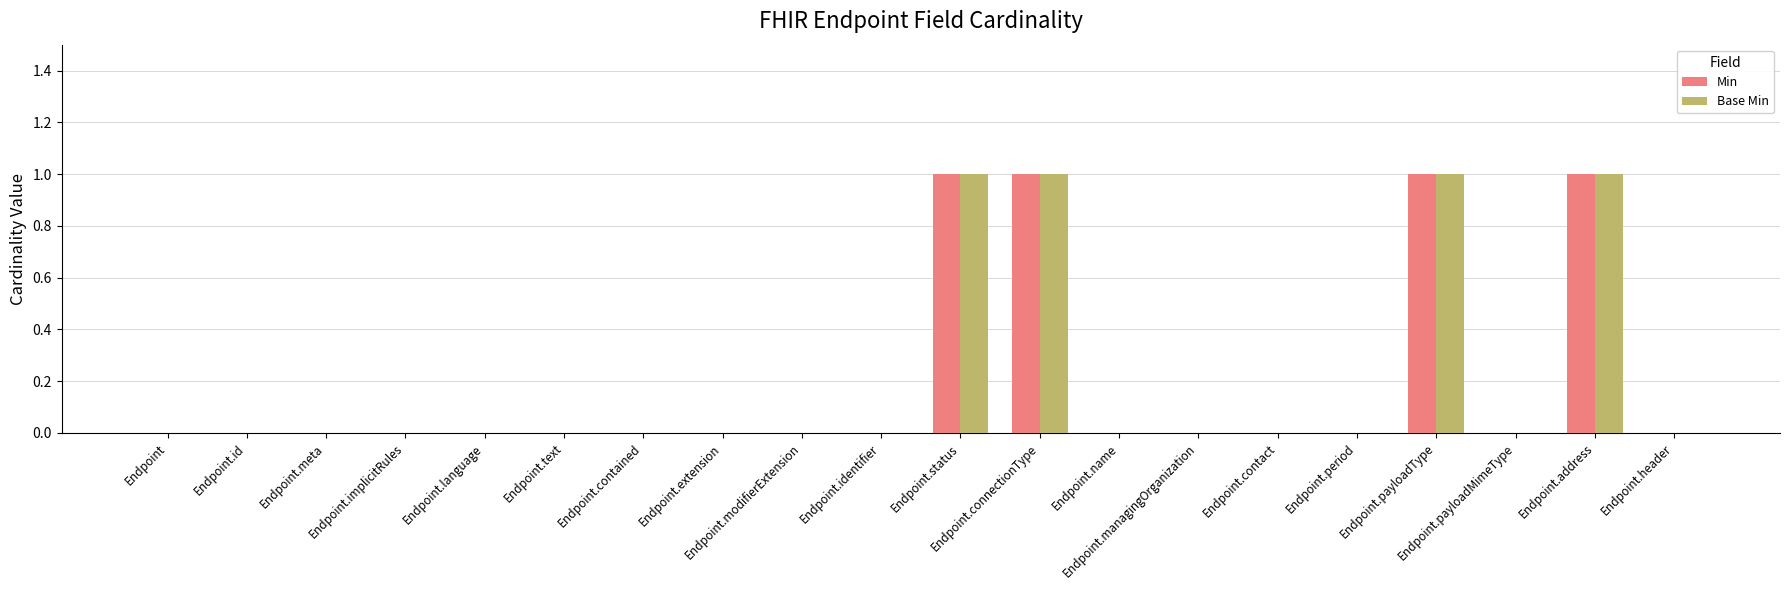

What is the sum of all Min values?

4